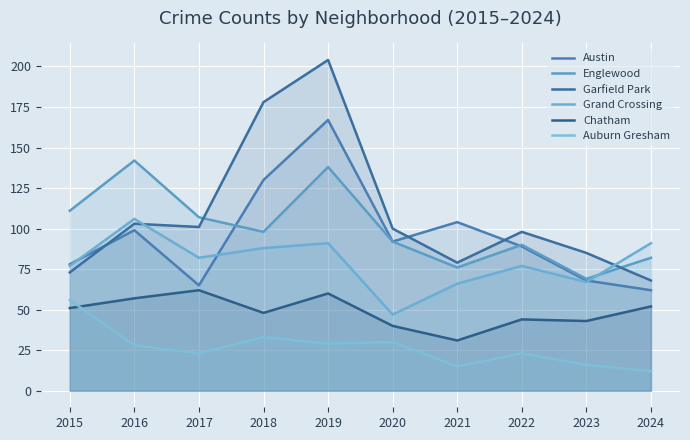

How many times do Grand Crossing and Garfield Park cross each other?

2